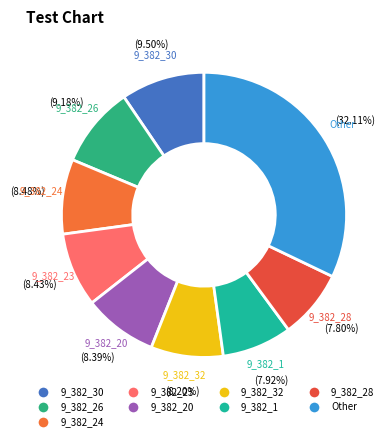

How many segments does this pie chart have?

9